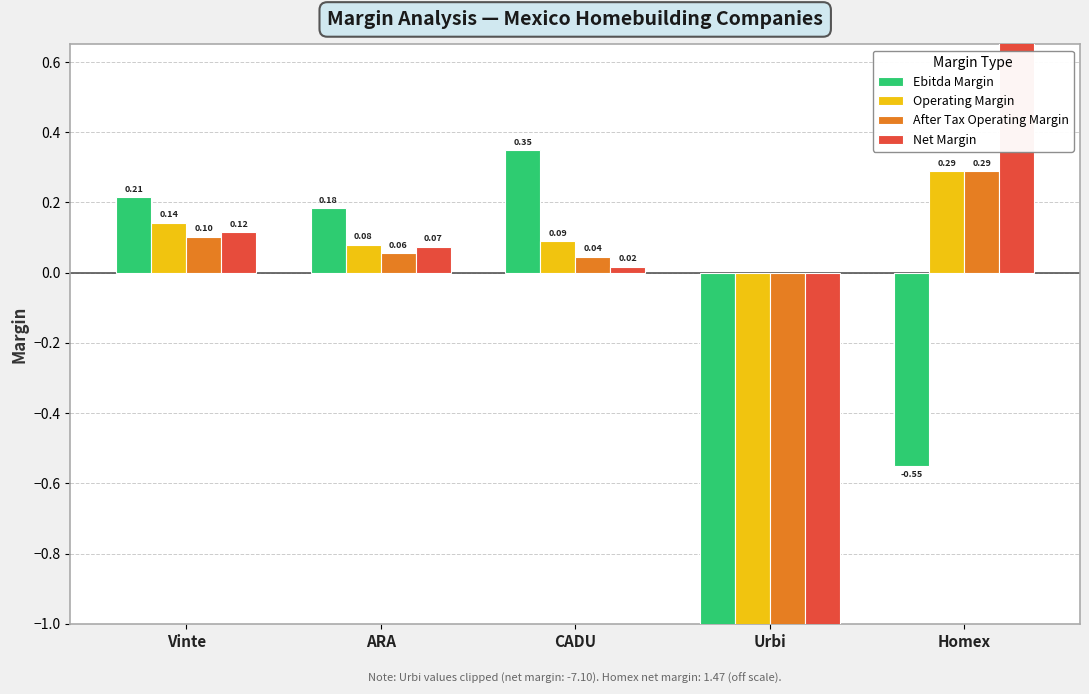

At which label does Operating Margin reach its peak?

Homex